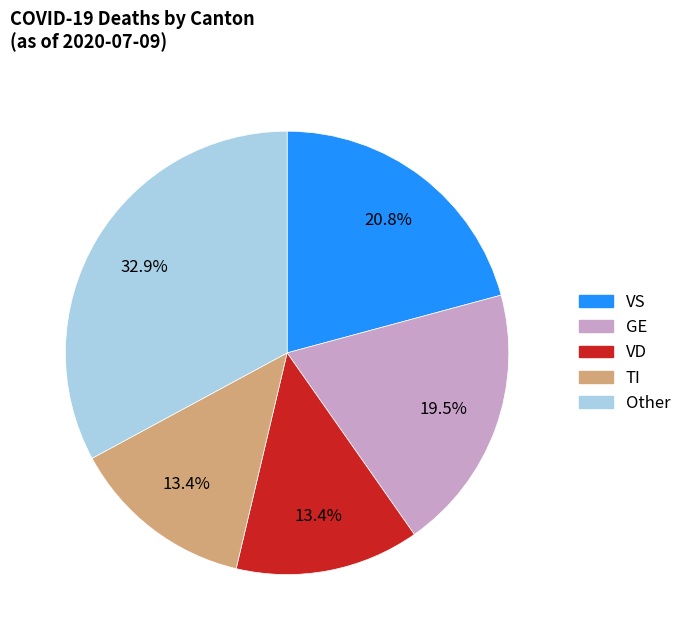

Does any single category account for the majority?

No